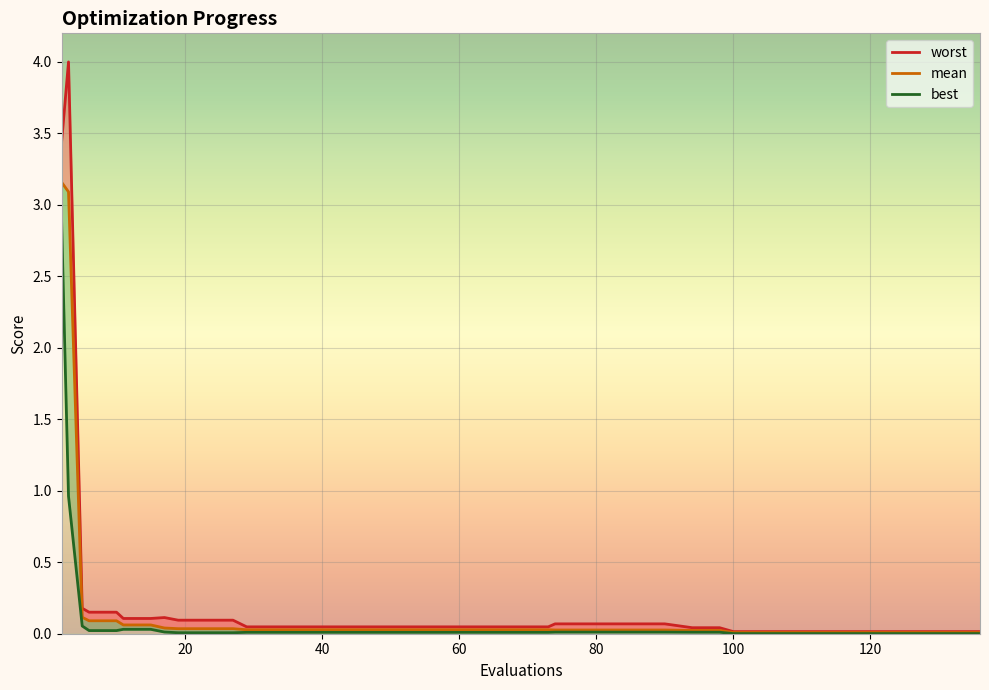

Is it true that best equals 0.0 at 120?

True